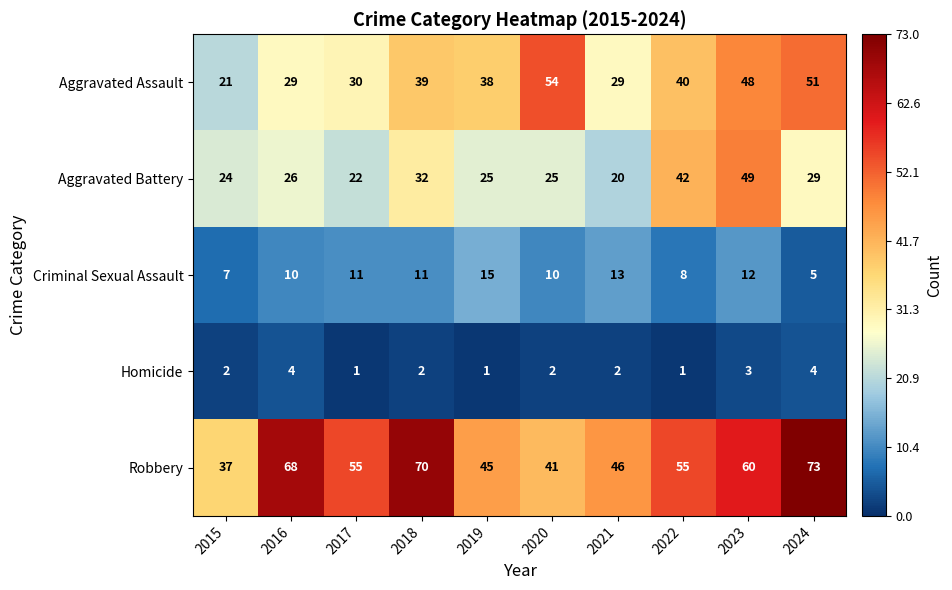

At which label does Aggravated Assault reach its minimum?

2015